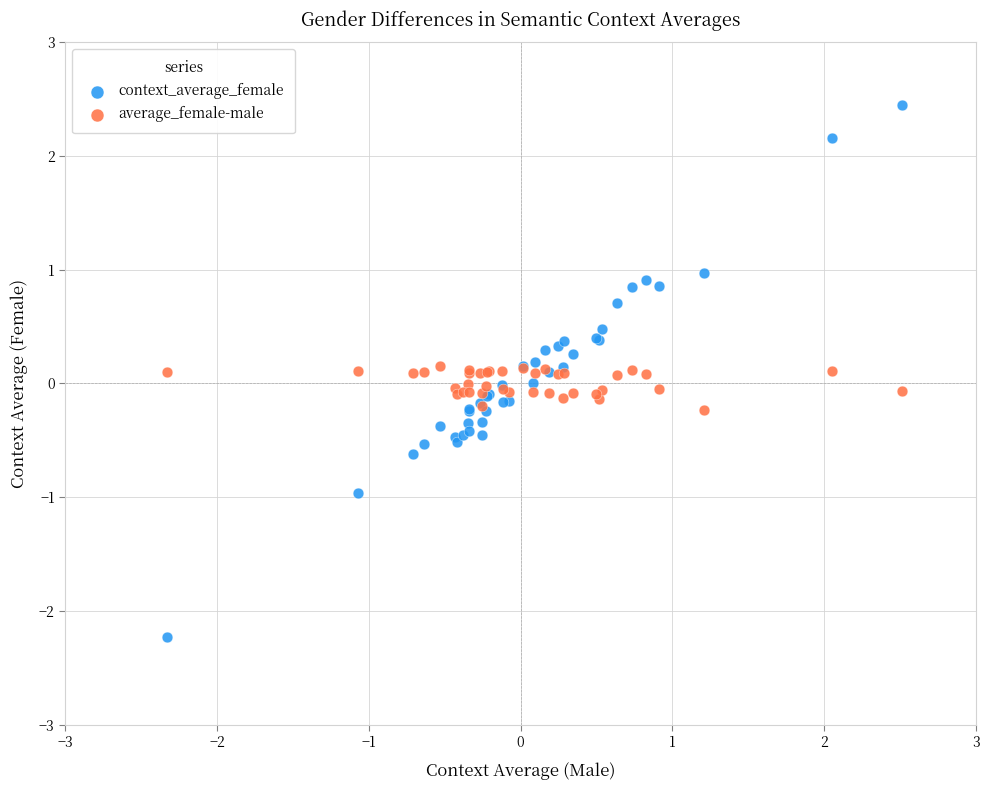

Which series reaches the minimum Y coordinate?

context_average_female